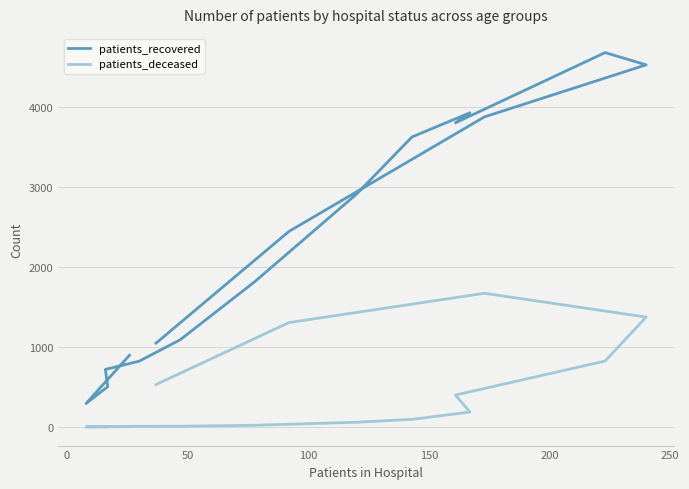

List the series in order of their overall mean, lowest first.

patients_deceased, patients_recovered